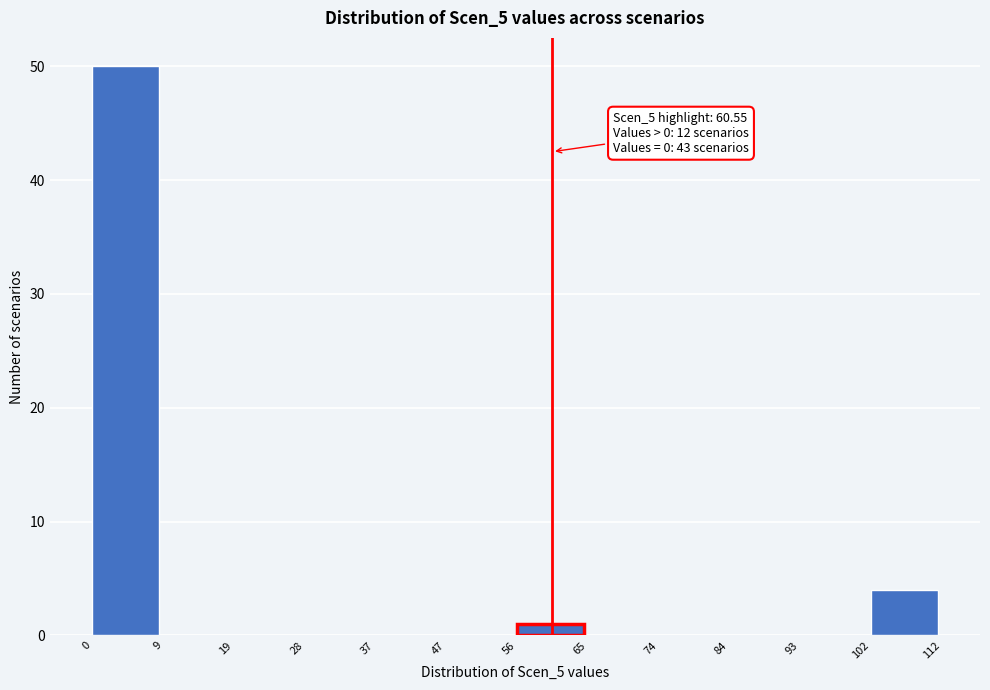

Over which range of the x-axis is the bar tallest?

0 to 9